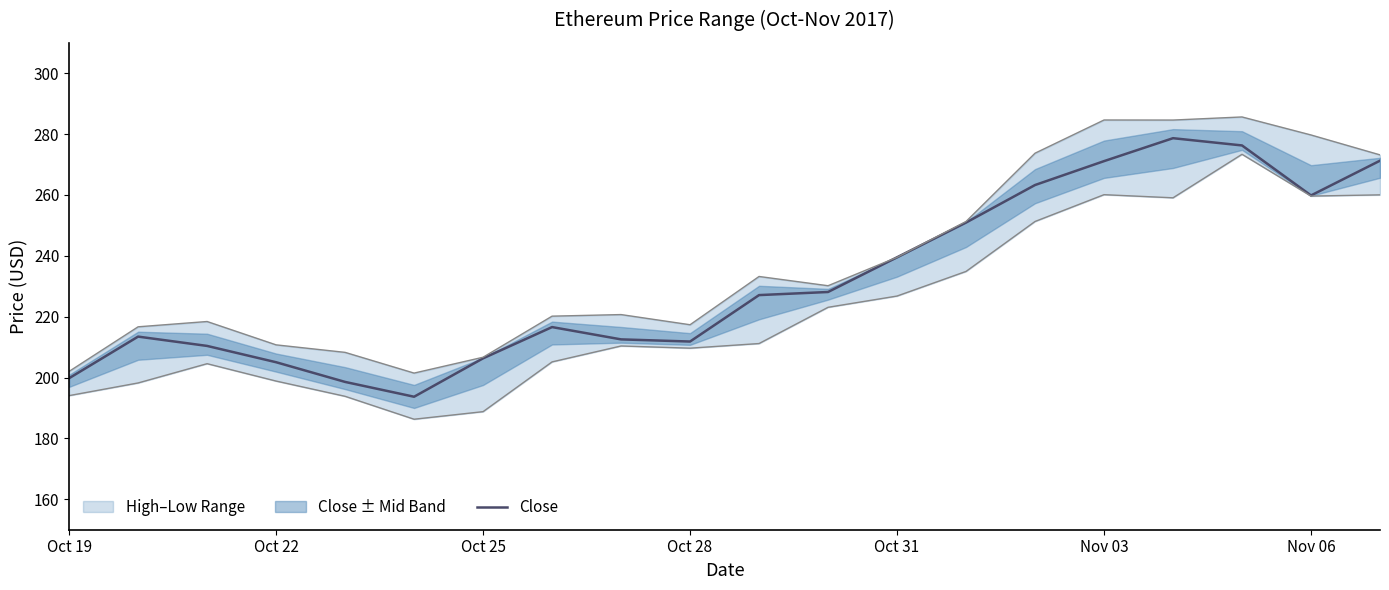

Where is Close nearest to the value 236?

Oct 31